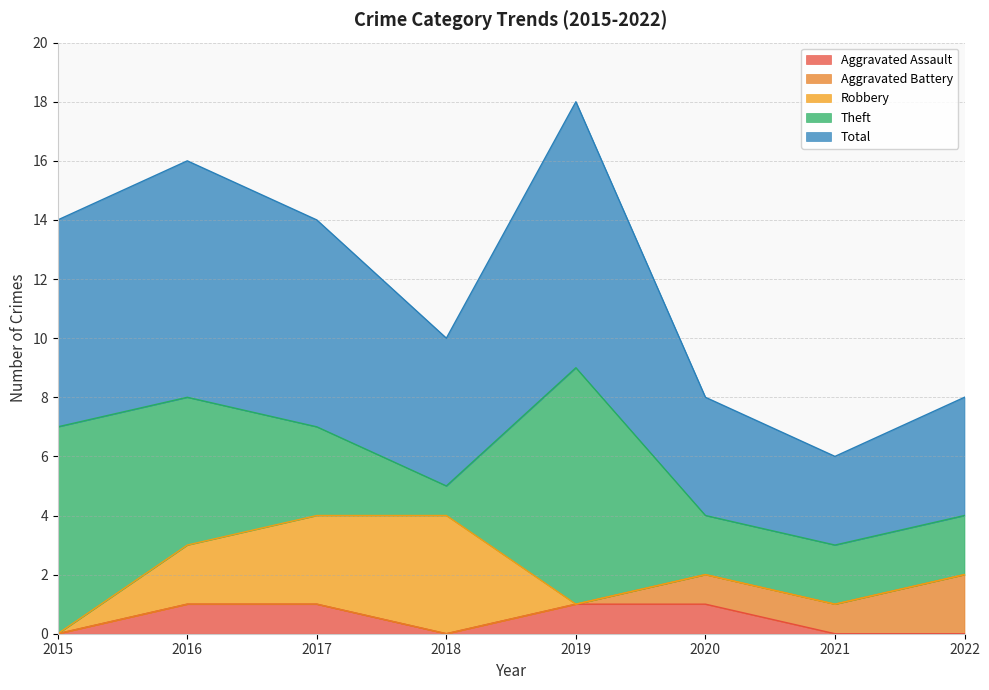

Is the value of Total at 2021 greater than the value of Theft at 2021?

Yes